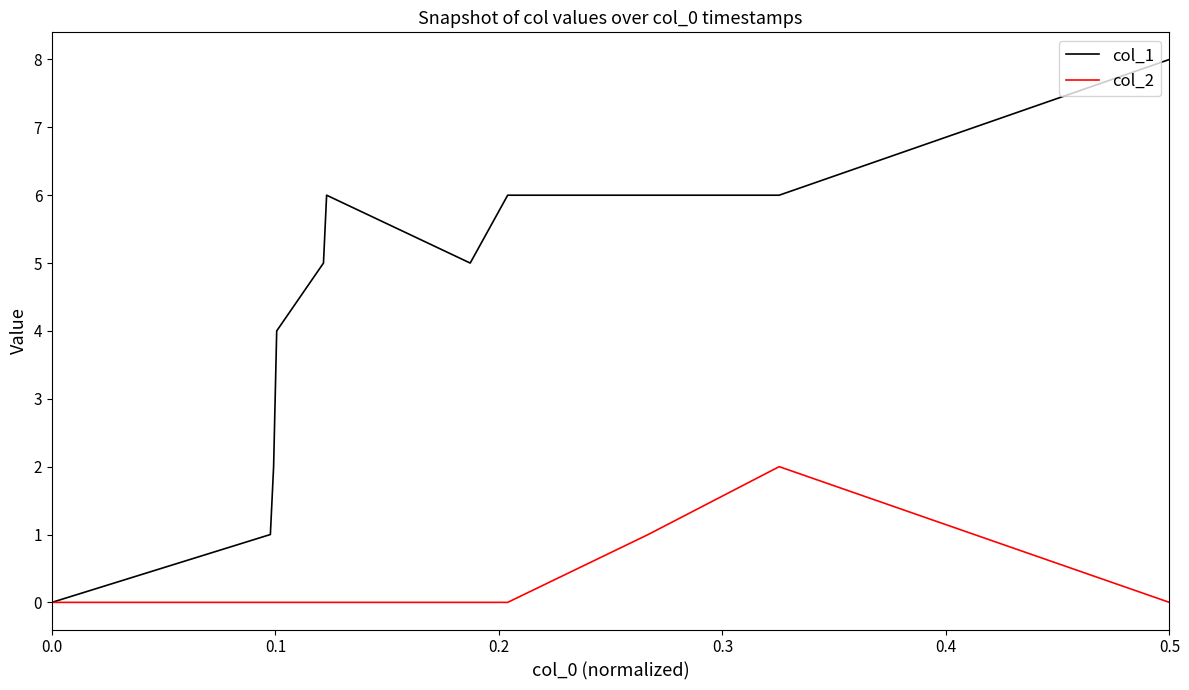

Rank the series by their average value, from lowest to highest.

col_2, col_1